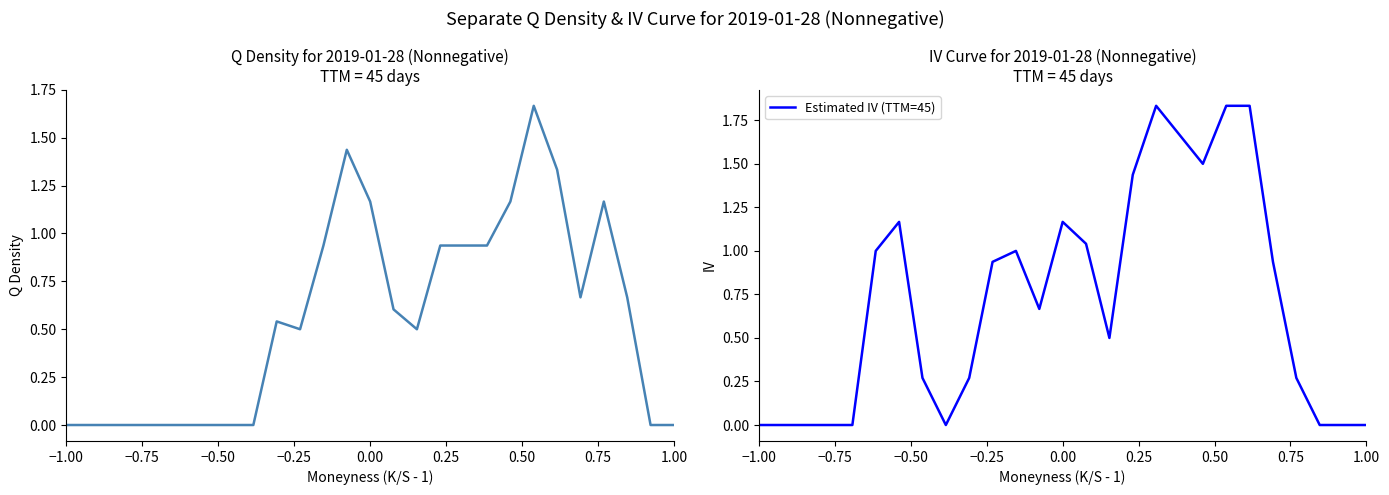

What is the difference between the second highest and minimum values in the Estimated IV (TTM=45) series?

1.8